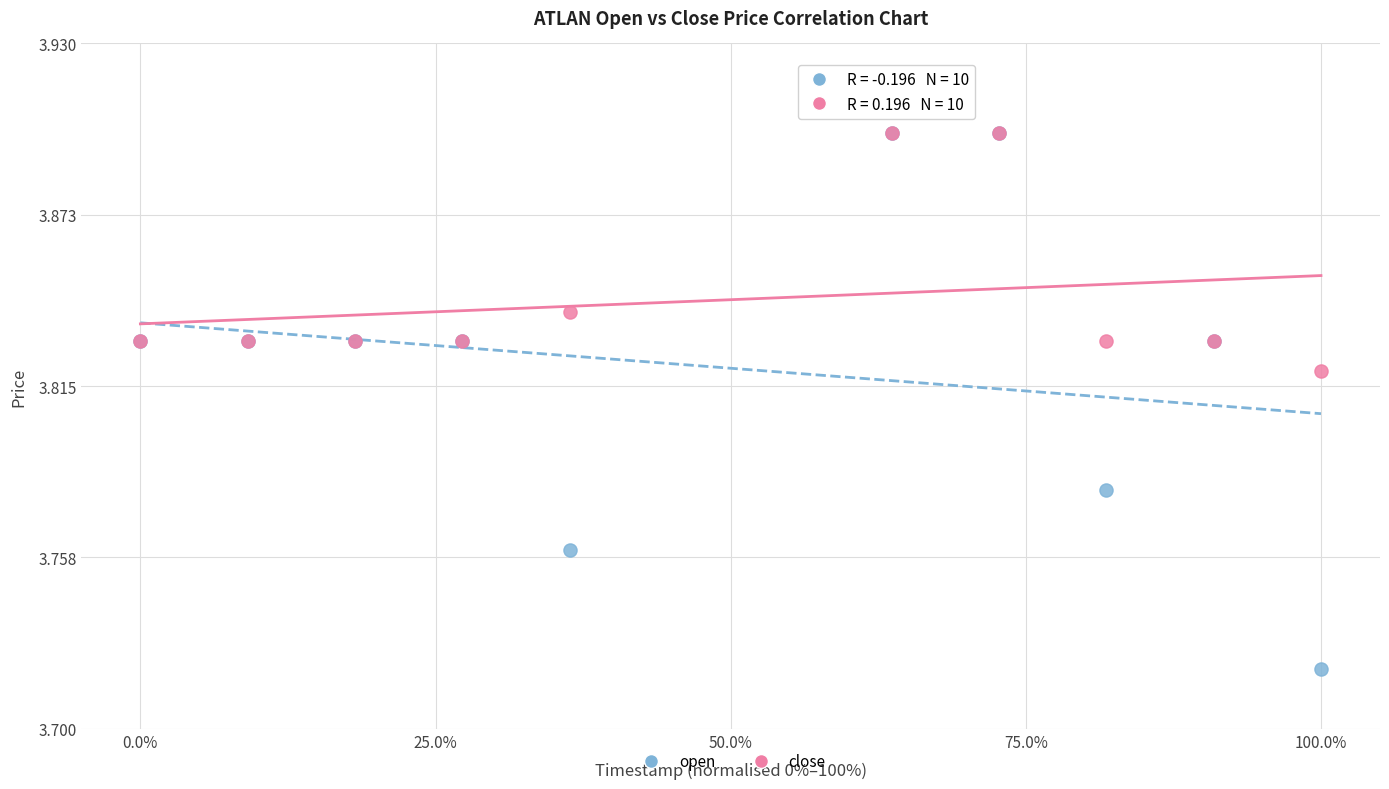

What are all the series names shown in the legend?

open, close